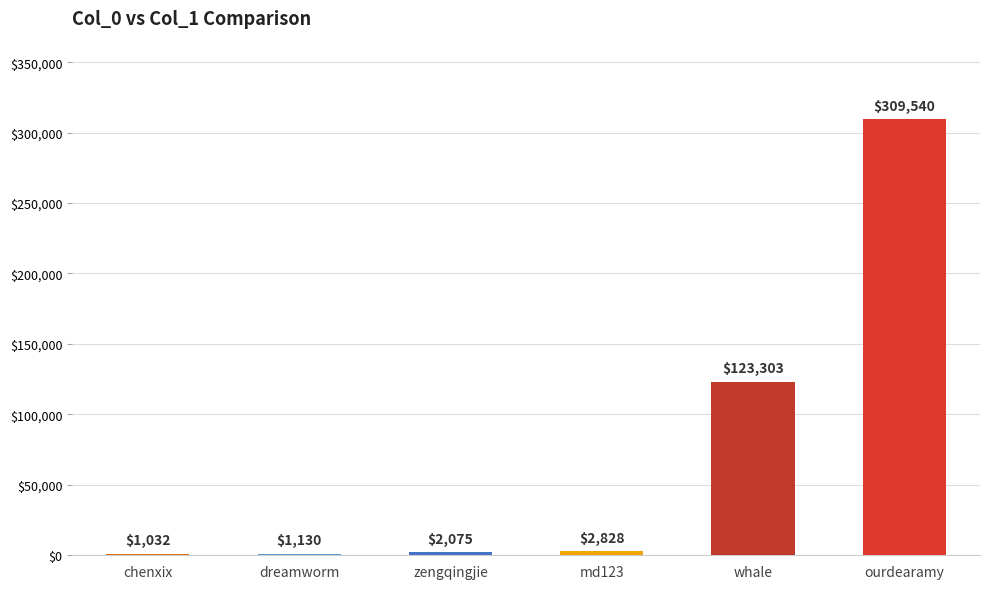

Is it true that the value at ourdearamy is 309540?

True